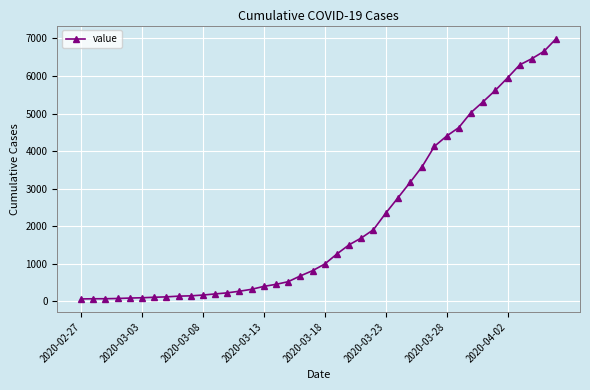

What is the sum of all values?

85677